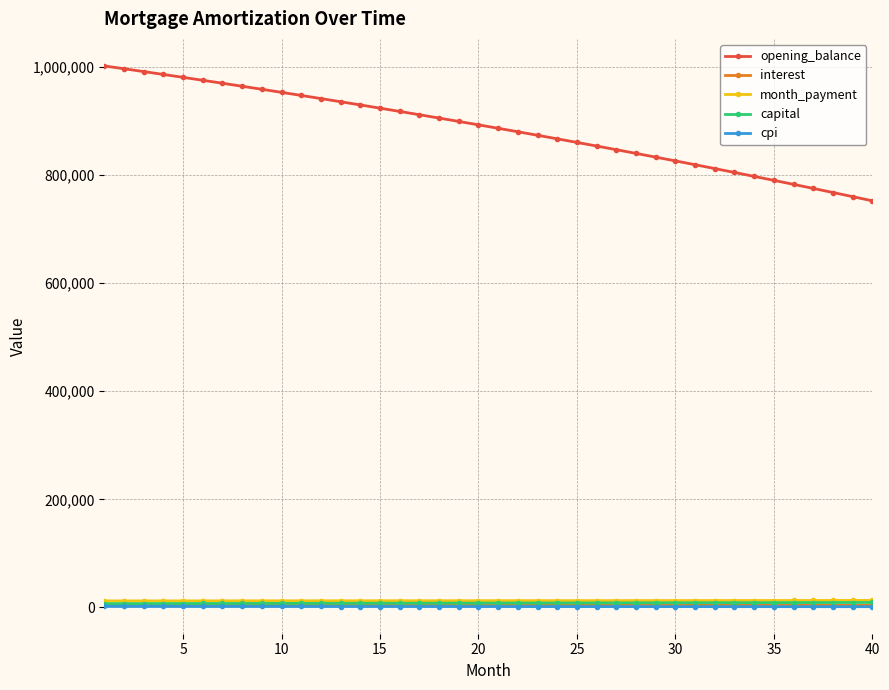

True or false: interest and cpi intersect in this chart.

False